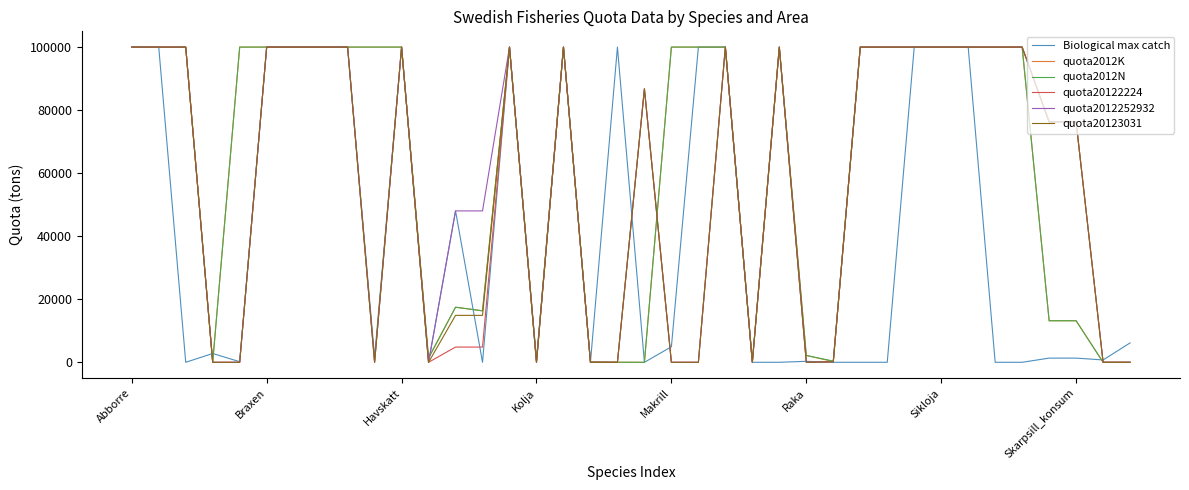

At how many categories does at least one series exceed 4702?

30